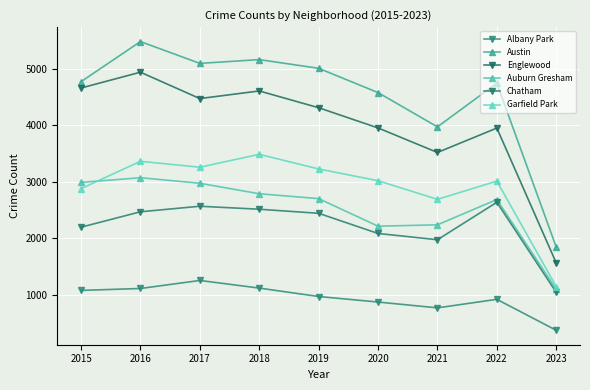

Which has a higher value, 2016 or 2015?

2016